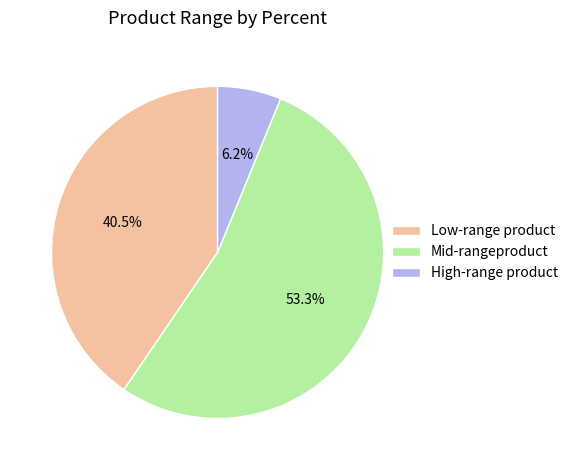

How much of the chart is everything except Low-range product?

59.5%